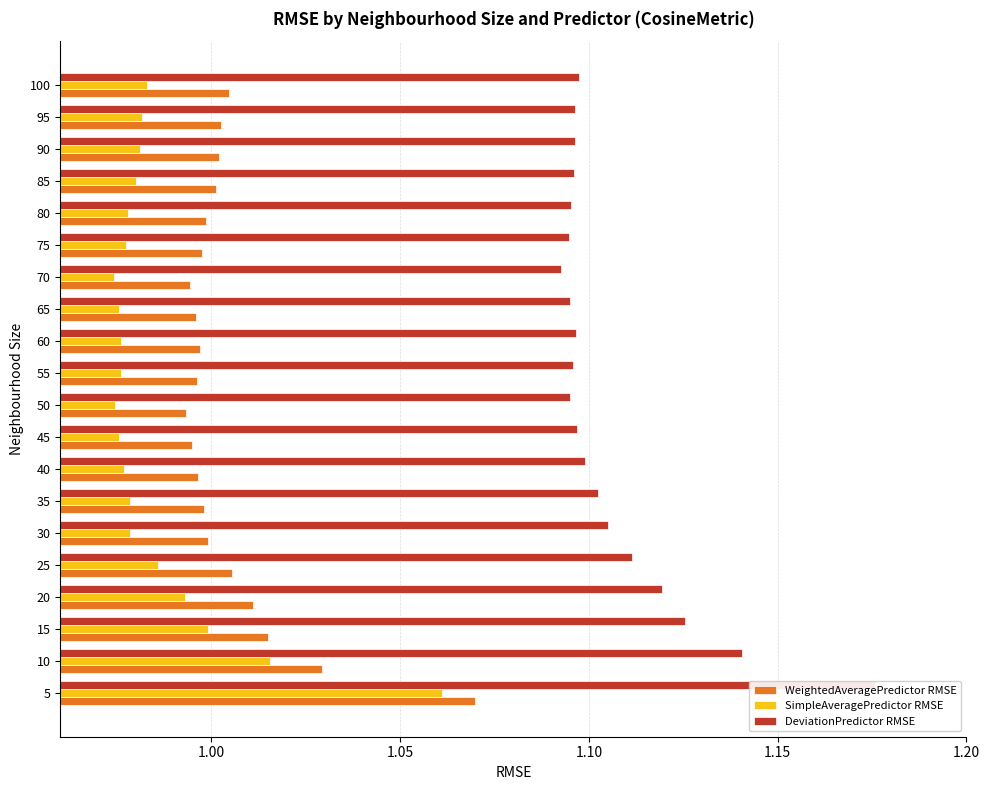

Which series has the largest total across all categories?

DeviationPredictor RMSE